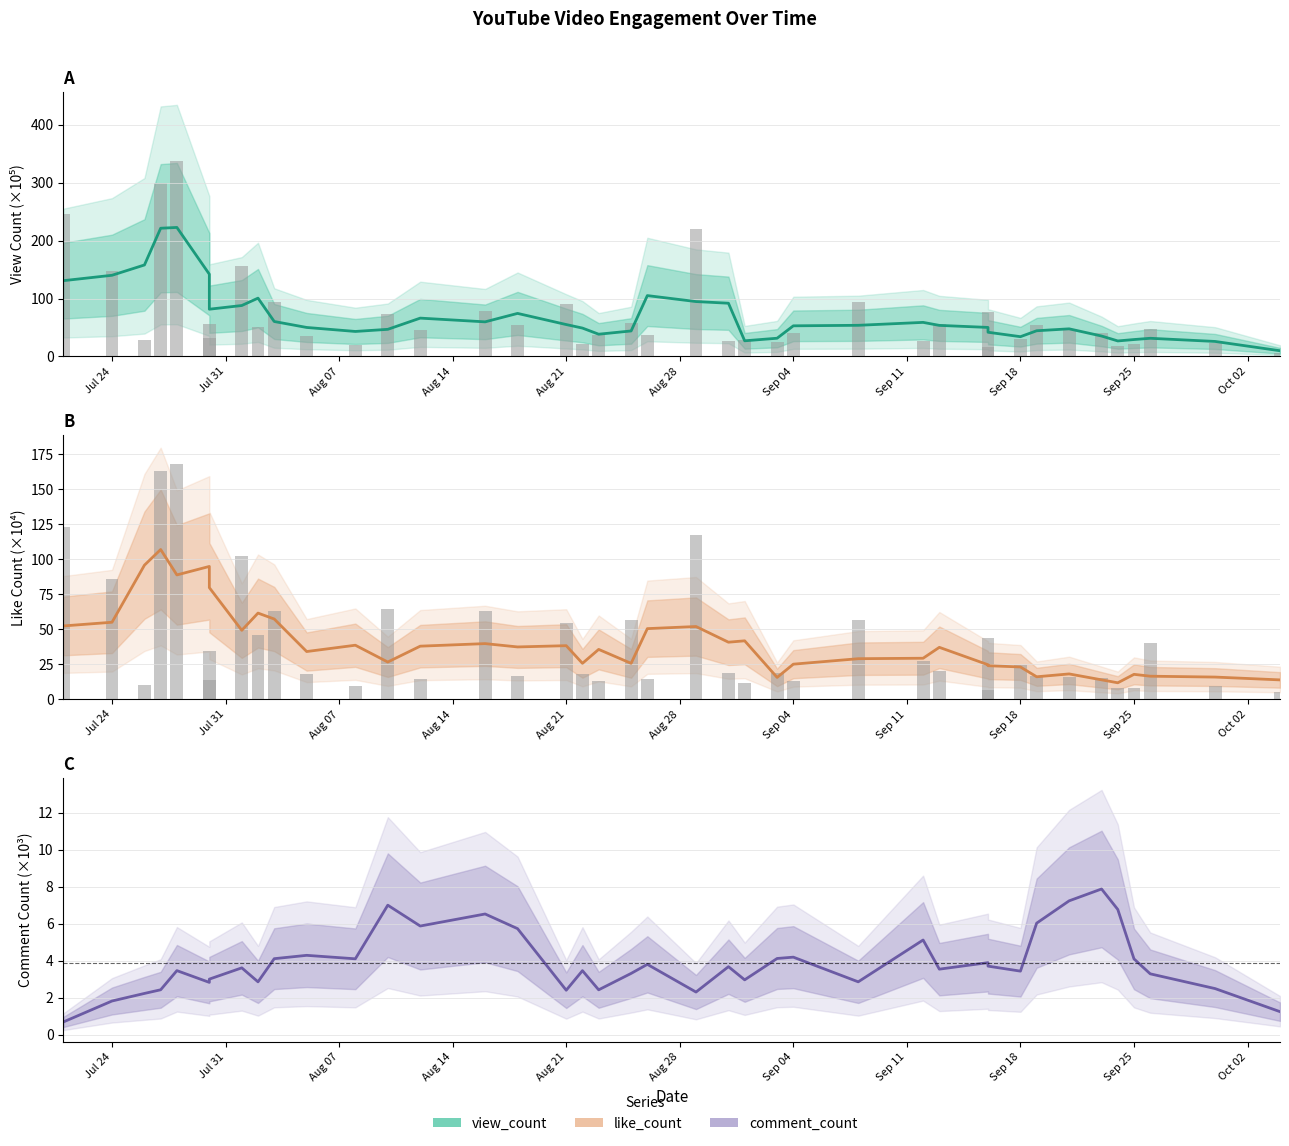

What is the average value of the view_count series?

70.5